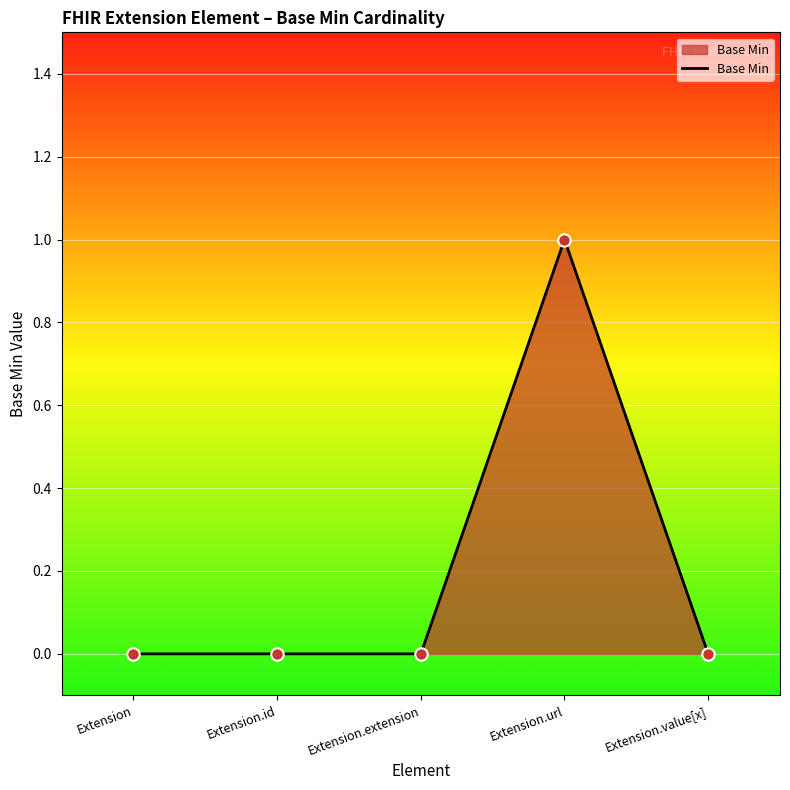

What is the change in value from Extension.id to Extension.url?

+1